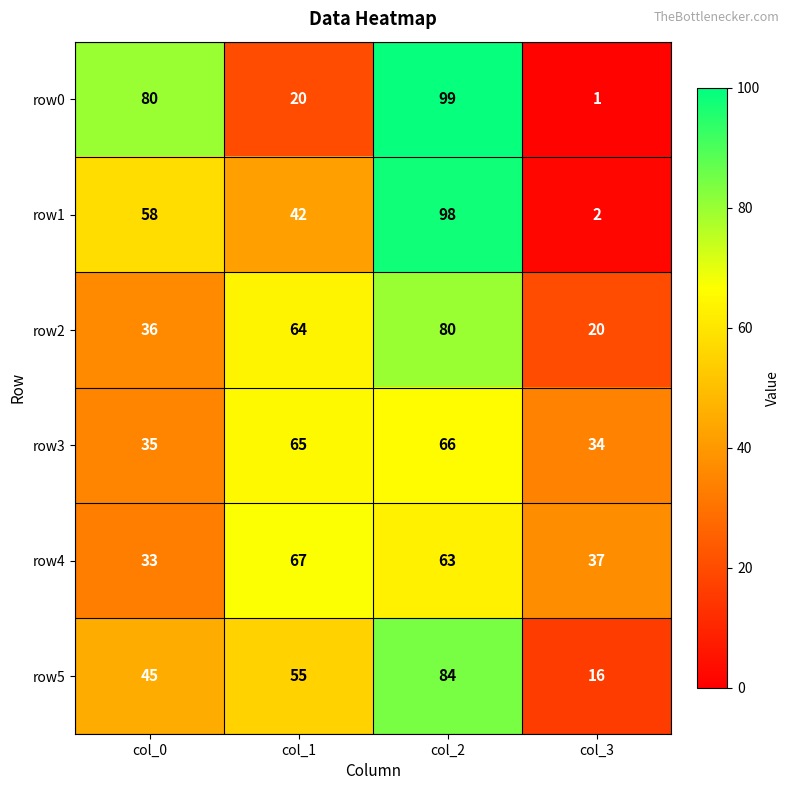

Reading left to right, what are all the values shown in this chart?

row0: 80	20	99	1
row1: 58	42	98	2
row2: 36	64	80	20
row3: 35	65	66	34
row4: 33	67	63	37
row5: 45	55	84	16